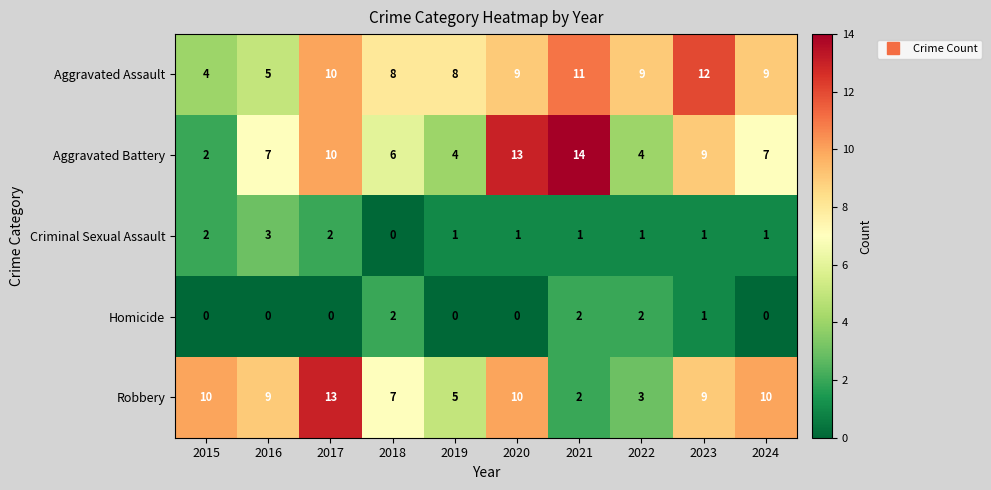

Which series has the largest total across all categories?

Aggravated Assault